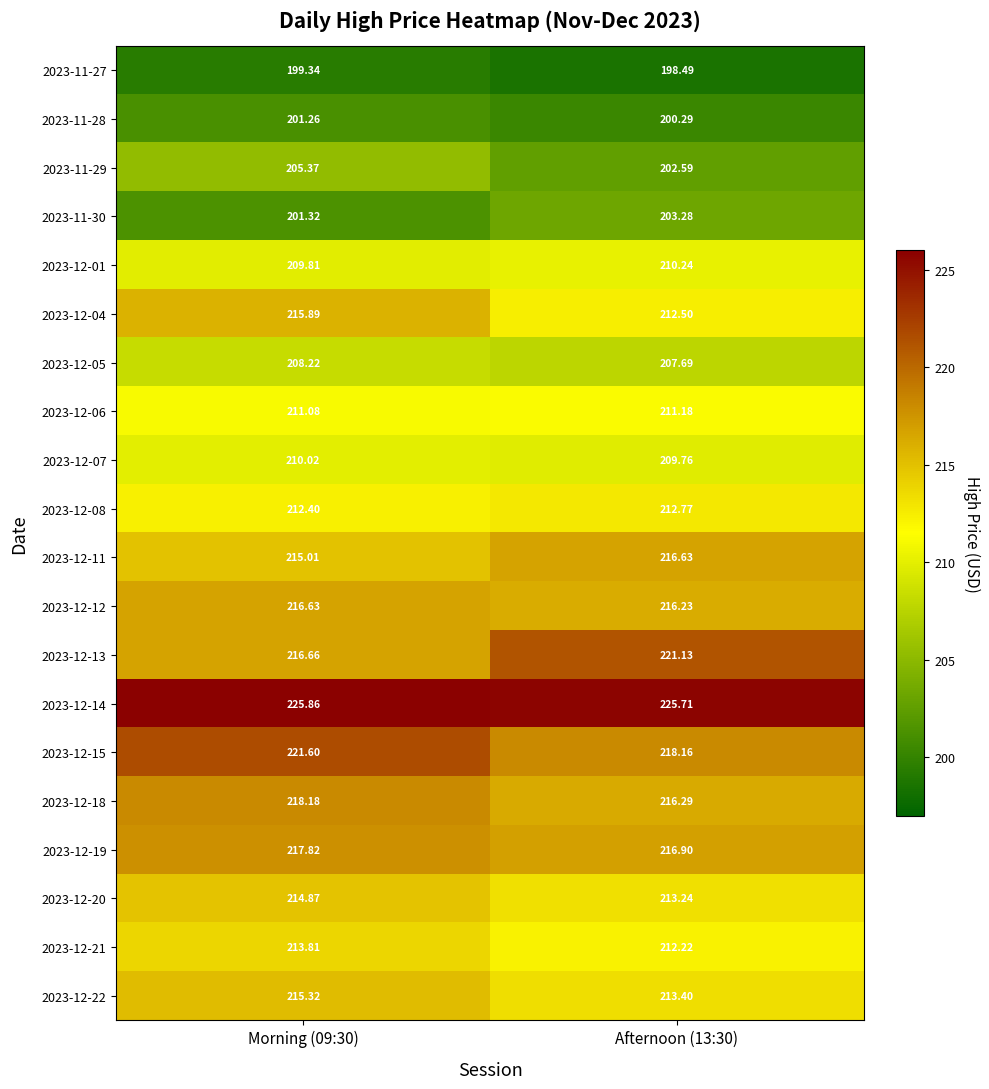

Is the value of 2023-11-29 at Morning (09:30) greater than the value of 2023-12-05 at Morning (09:30)?

No